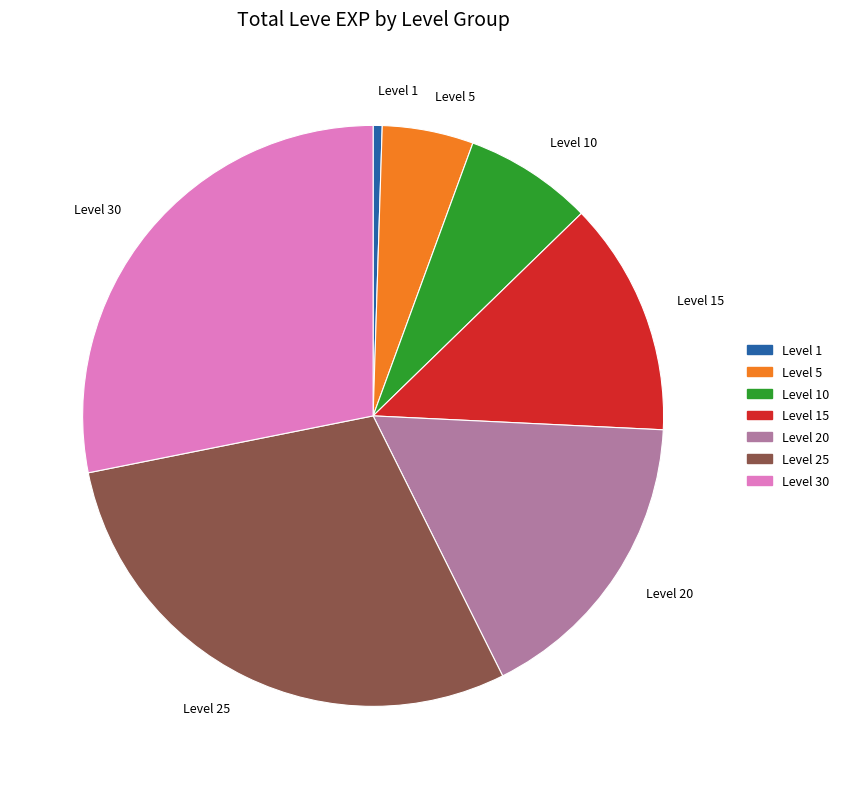

The Level 15 slice represents 1% of the pie. True or false?

False